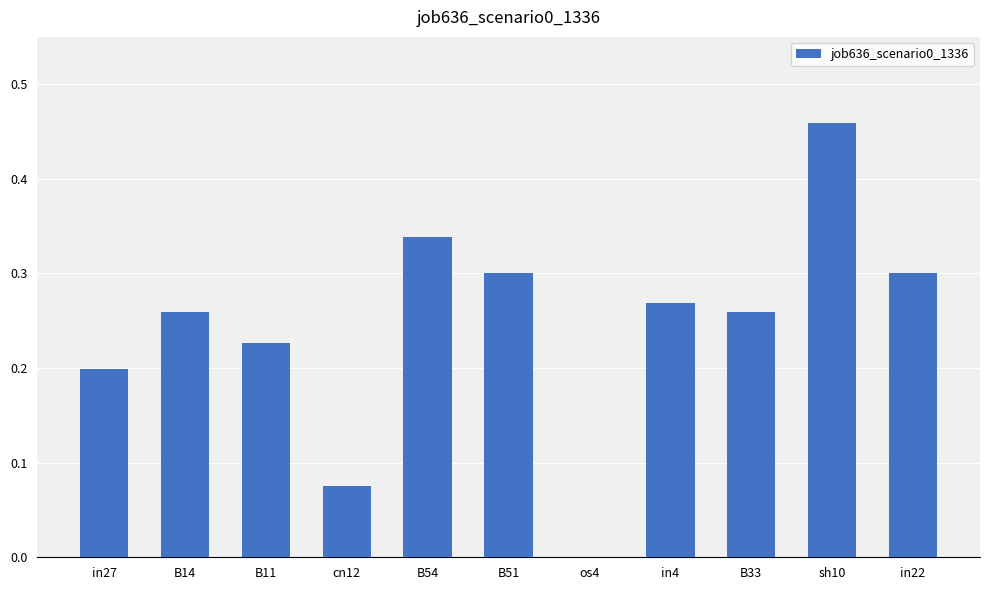

Which category has the highest value across all series?

sh10